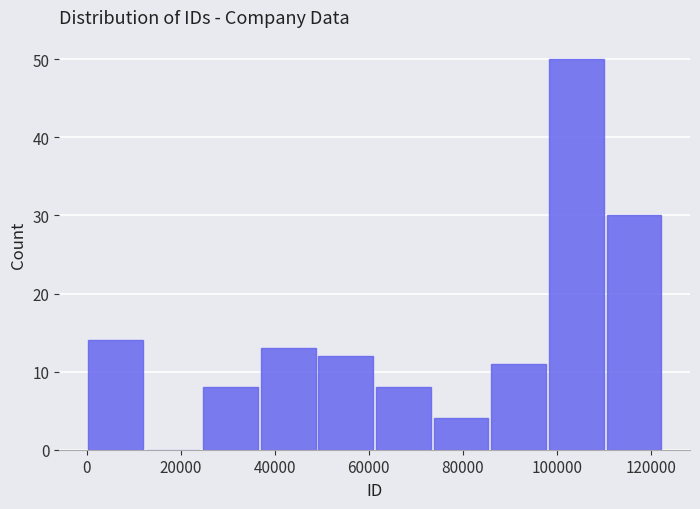

Reading left to right, list every bar in this chart as the range it spans on the x-axis followed by its height. Neither the bar edges nor the heights are printed on the chart, so give them approximately, as read against the axes.

0 to 12000: 14
12000 to 24000: 0
24000 to 38000: 8
38000 to 50000: 13
50000 to 62000: 12
62000 to 74000: 8
74000 to 86000: 4
86000 to 98000: 11
98000 to 110000: 50
110000 to 122000: 30